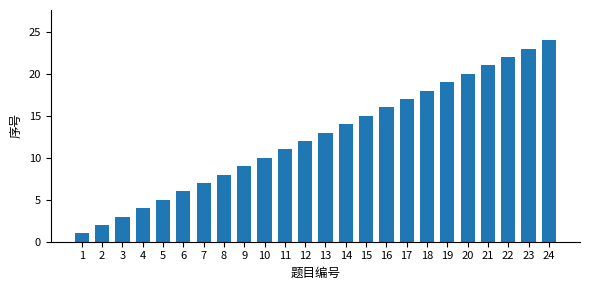

List the labels in order of value, largest first.

24, 23, 22, 21, 20, 19, 18, 17, 16, 15, 14, 13, 12, 11, 10, 9, 8, 7, 6, 5, 4, 3, 2, 1